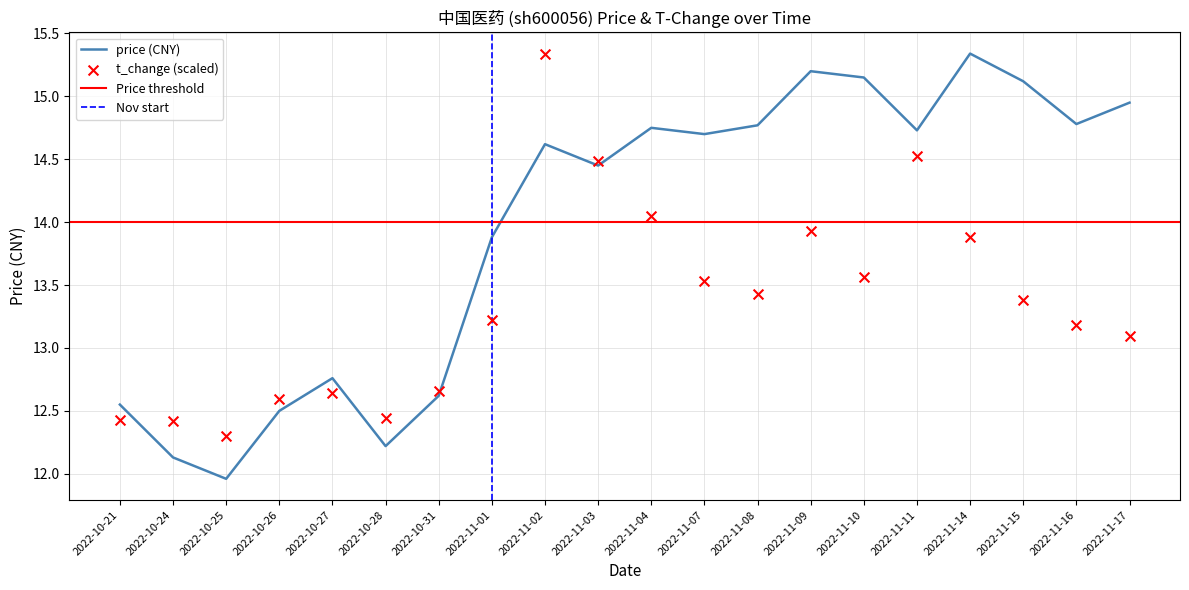

Which series contains the lowest Y value?

price